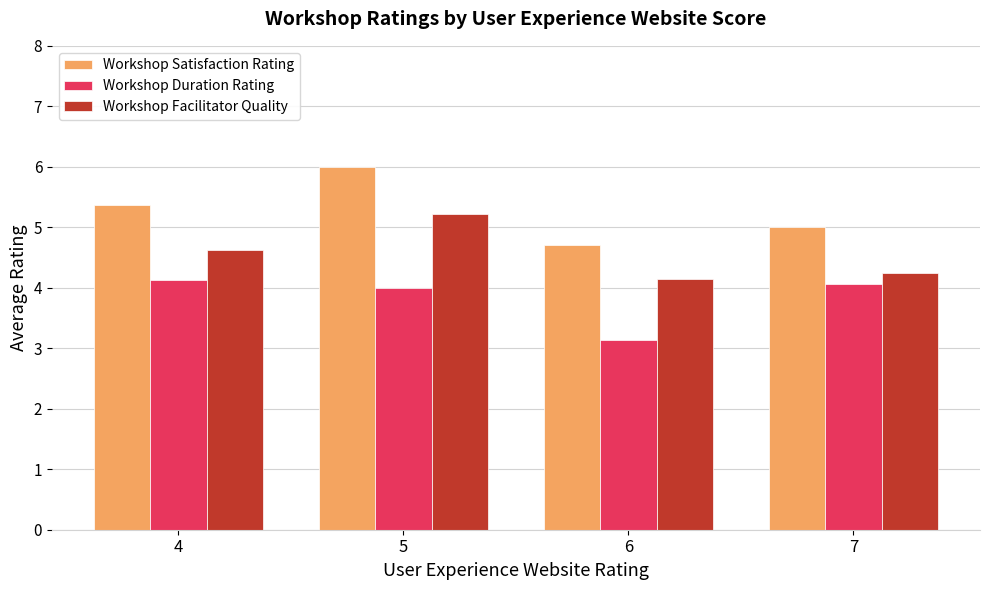

What is the difference between the Workshop Satisfaction Rating values at 6 and 7?

0.3